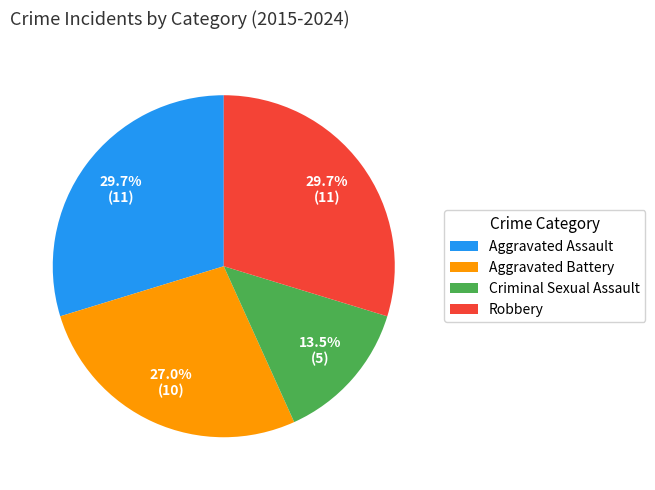

Is the sum of Aggravated Battery and Aggravated Assault greater than half?

Yes